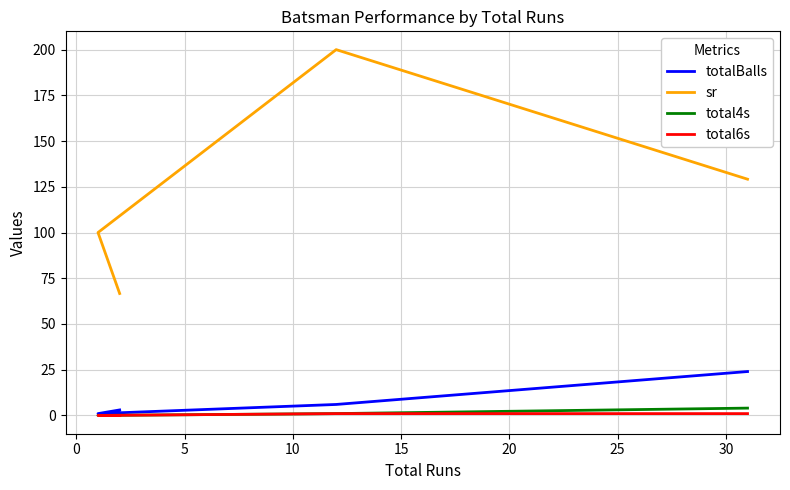

Reading left to right, extract all data points from this chart.

totalBalls: 3.0	1.0	6.0	24.0
sr: 66.7	100.0	200.0	129.2
total4s: 0.0	0.0	1.0	4.0
total6s: 0.0	0.0	1.0	1.0